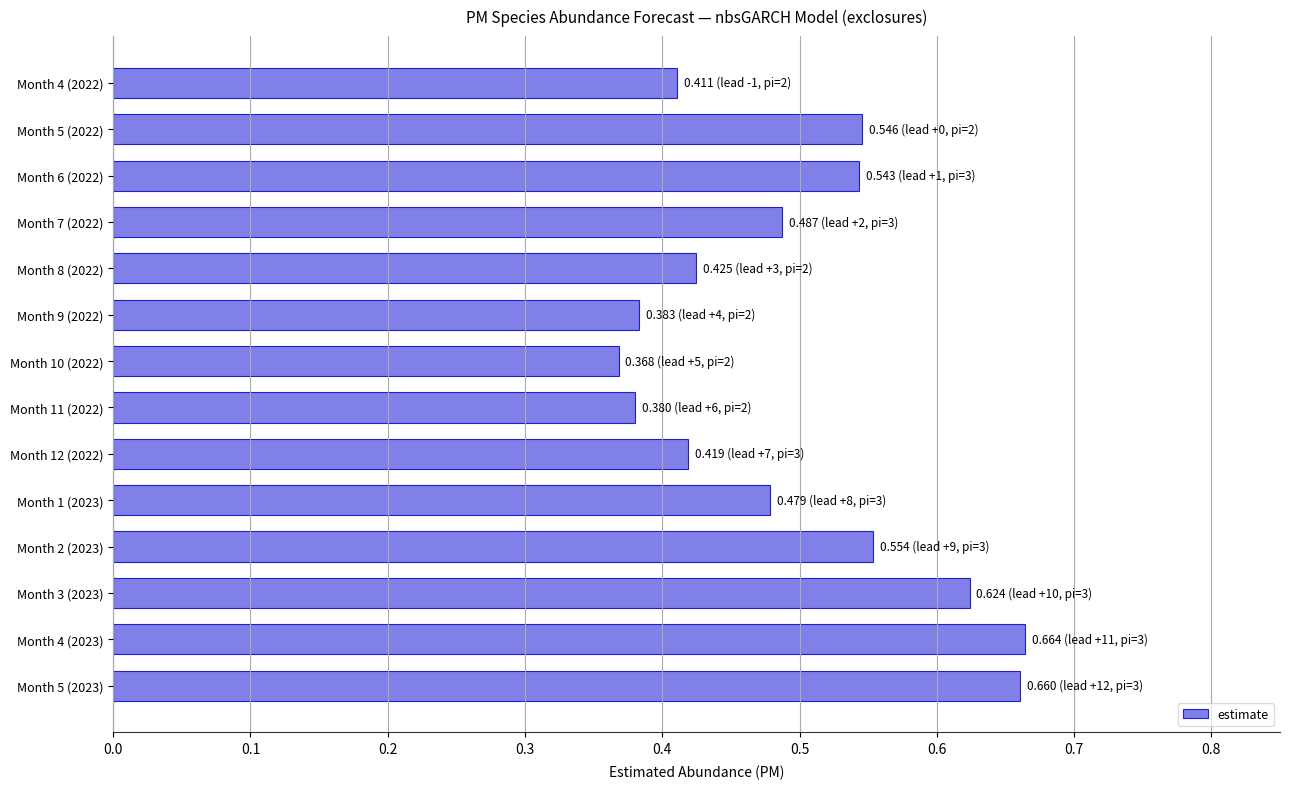

Between Month 7 (2022) and Month 12 (2022), which is larger?

Month 7 (2022)